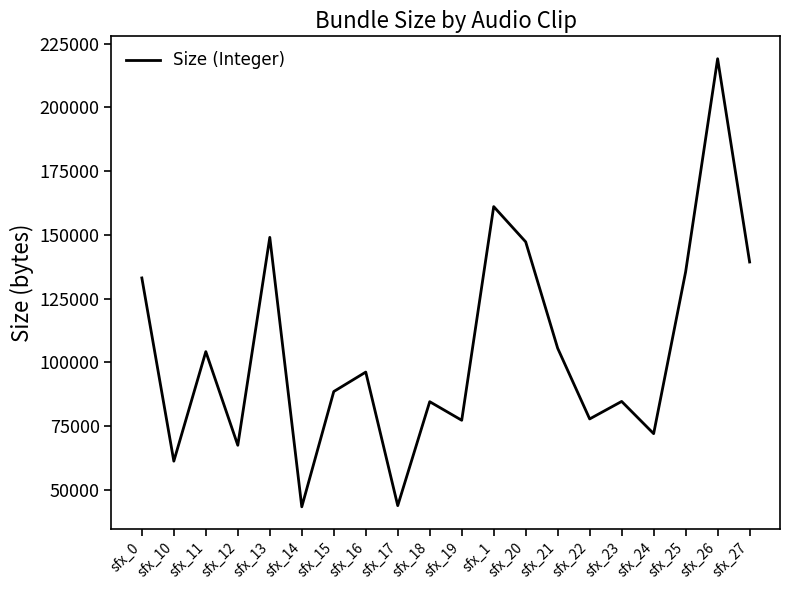

What is the difference between the values at sfx_19 and sfx_11?

26932